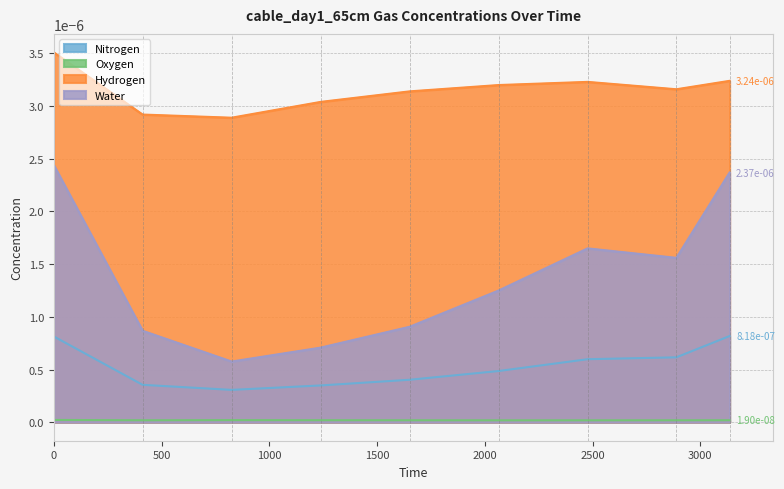

Which series has the largest range (max minus min)?

Water